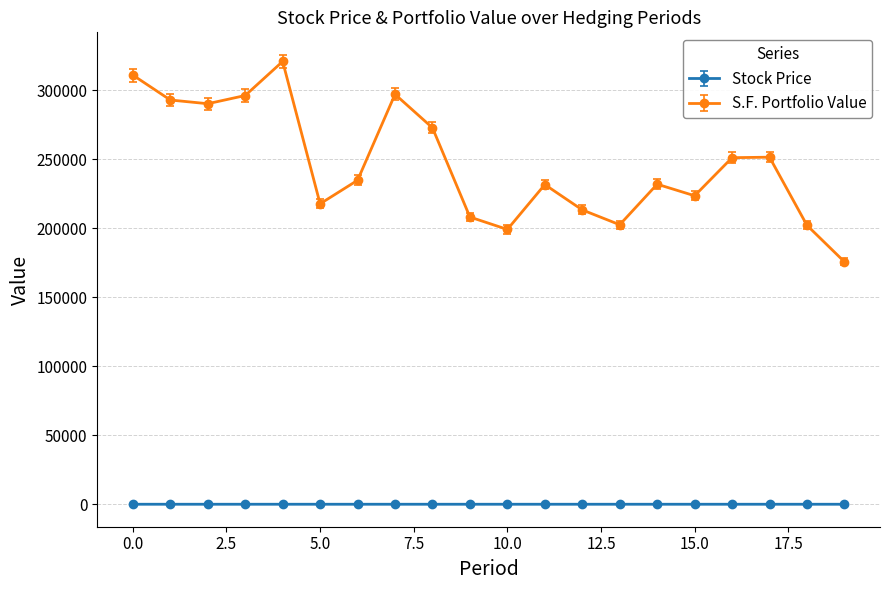

Count the number of categories in the chart.

20